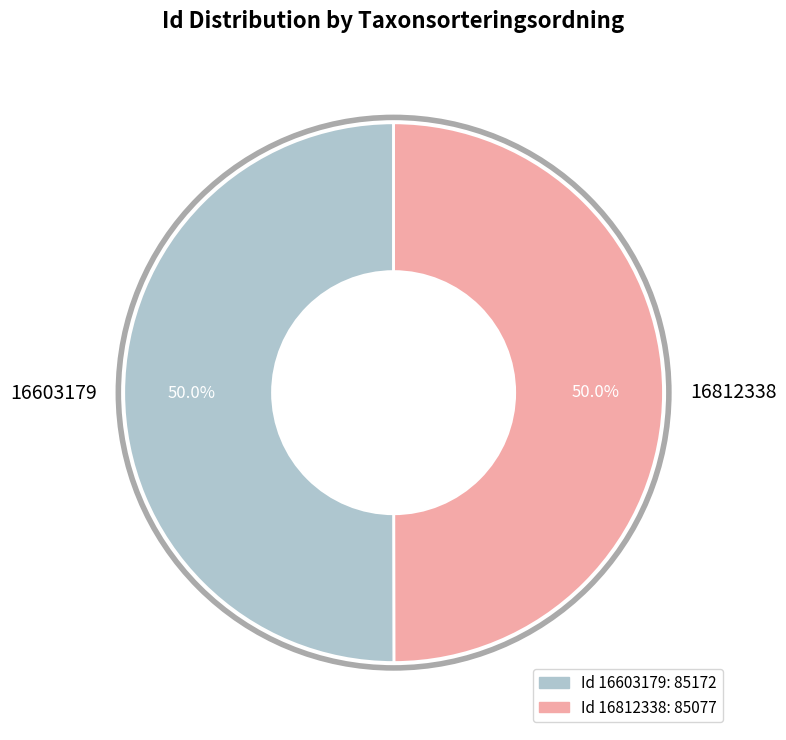

Count the number of slices in the pie.

2